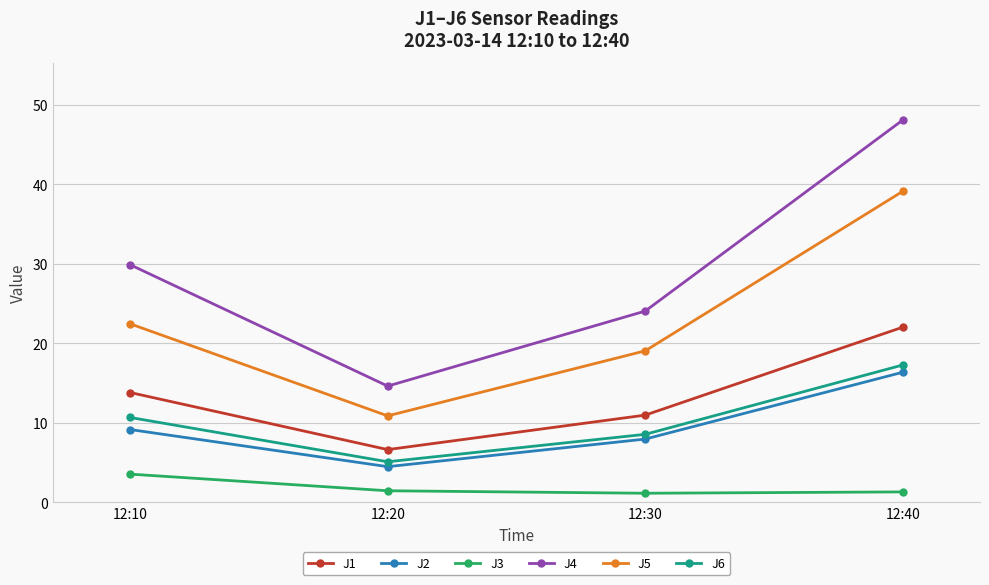

What is the value of the J4 point at the 1st from the left?

29.9